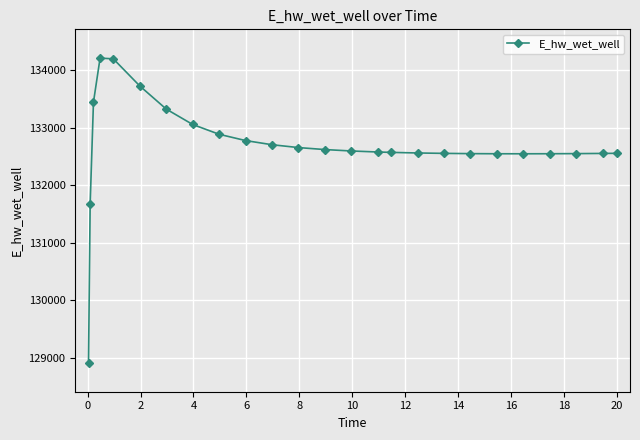

What is the average value?

132673.7